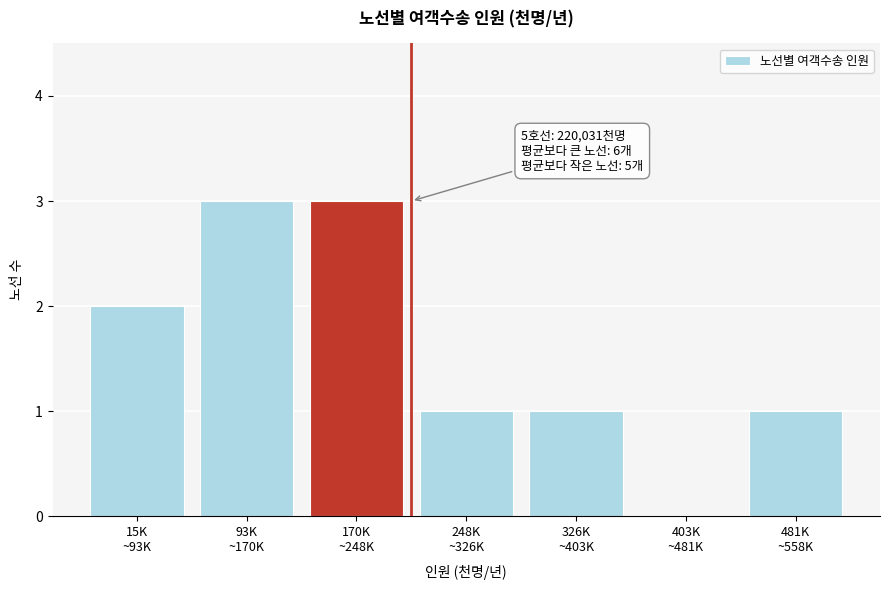

What is the sum of all values?

11